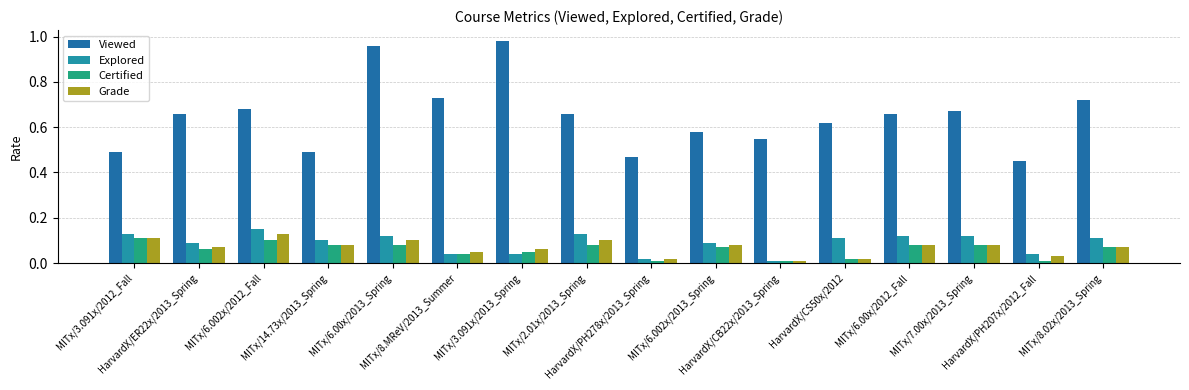

Does the chart contain stacked bars?

No